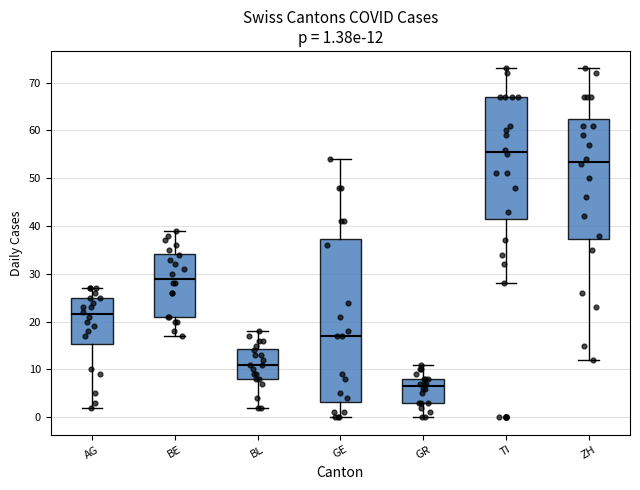

Which box's median line is the lowest?

GR